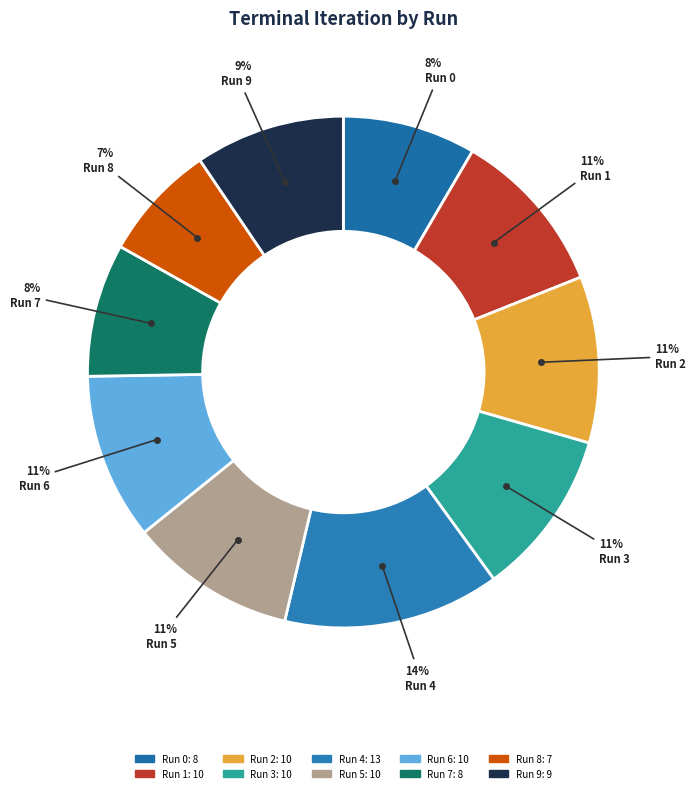

How many segments does this pie chart have?

10